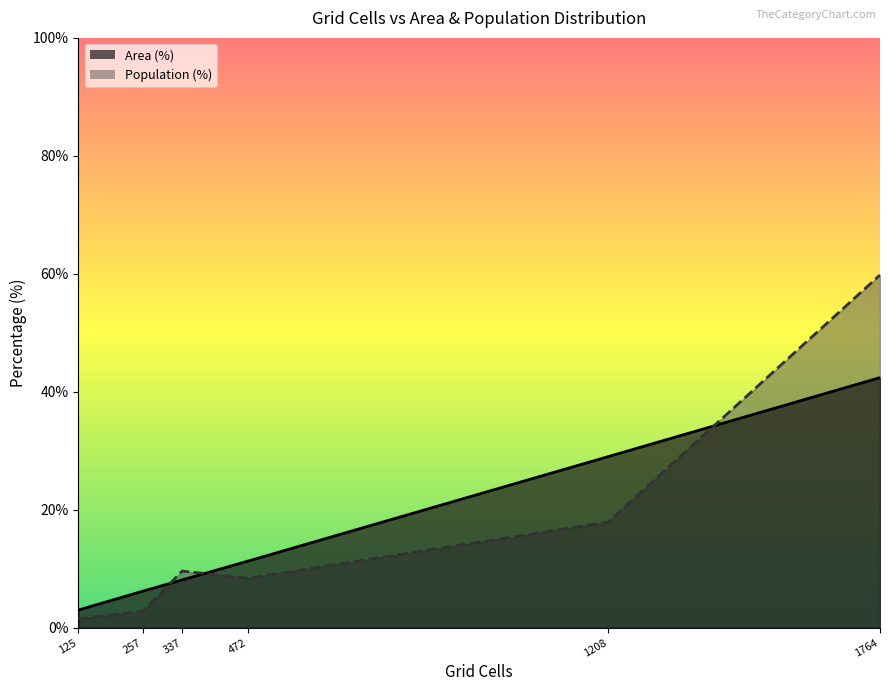

The Area (%) series shows 65.1 at Likely irrelevant (<10 min). True or false?

False